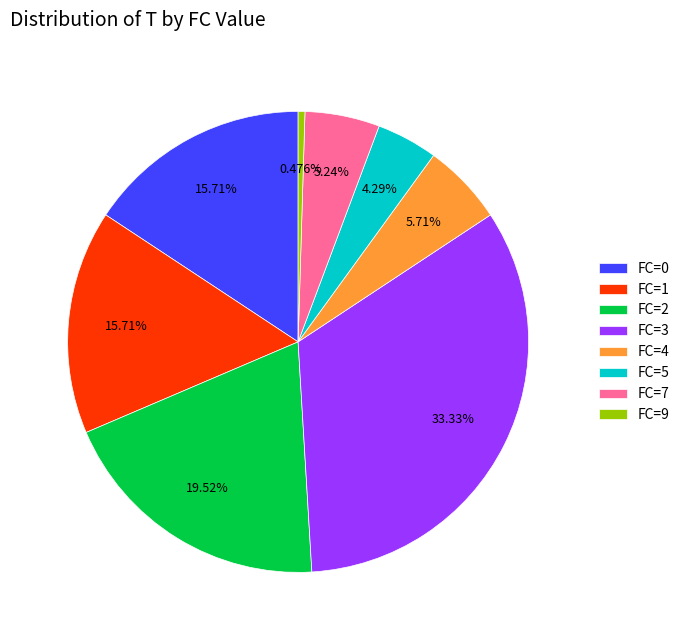

Count the number of slices in the pie.

8